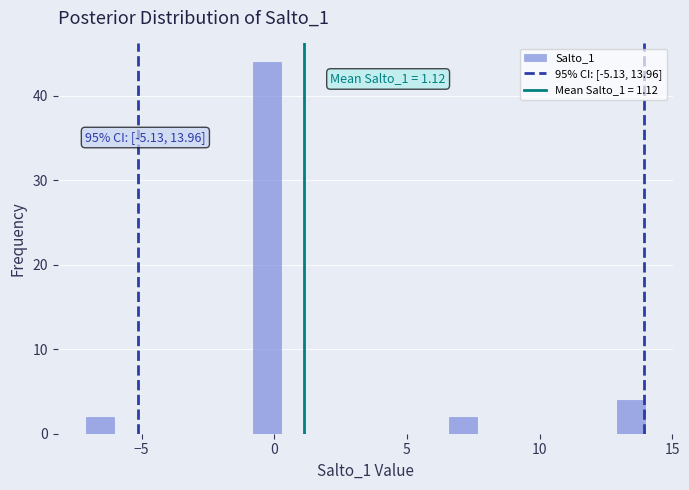

Around what value on the x-axis is the tallest bar? Give the approximate position of its centre, as read against the axis.

-0.5